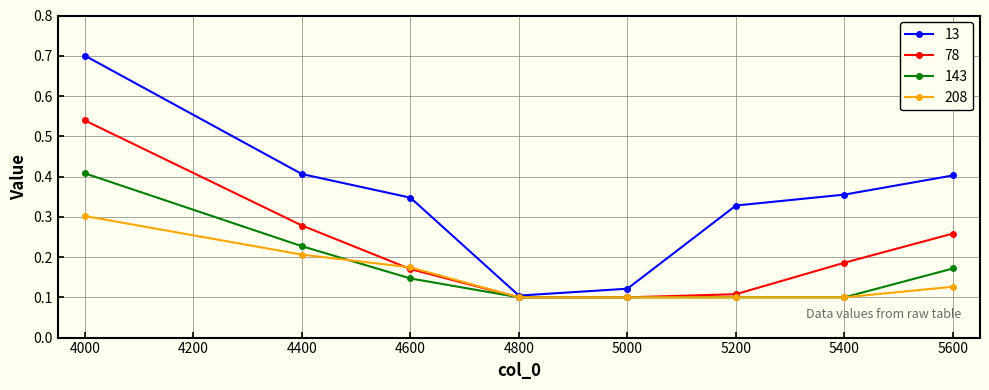

The value of 13 at 5600 is 0.4. True or false?

True